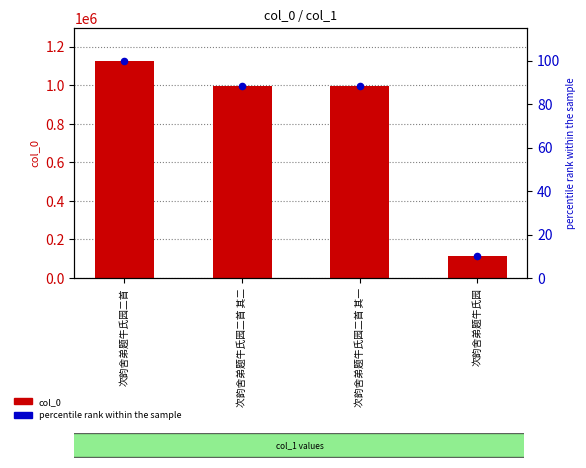

Which series reaches the minimum Y coordinate?

percentile rank within the sample